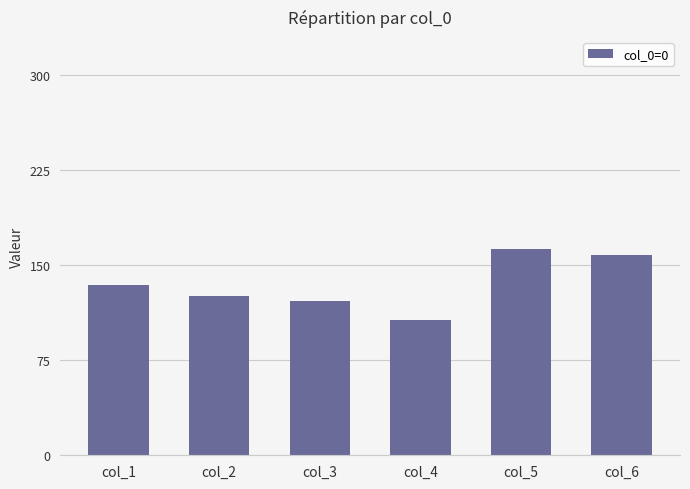

What is the sum of the values at col_3 and col_4?

228.8